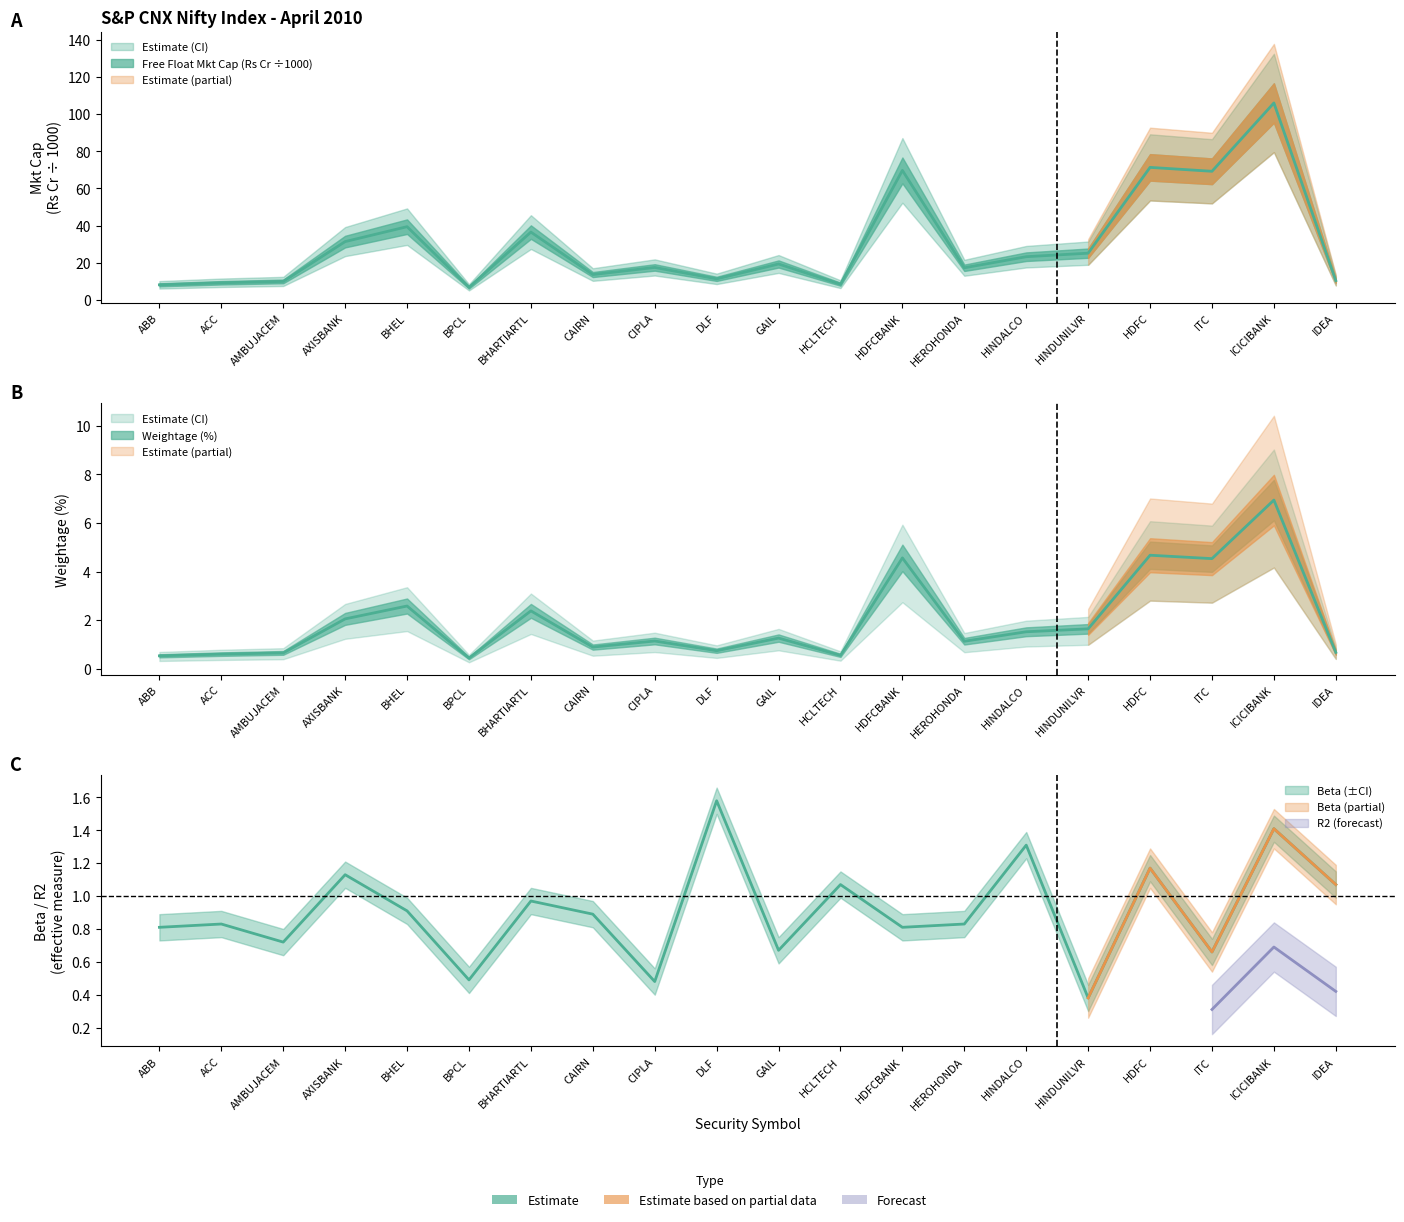

What position from the left is IDEA?

20